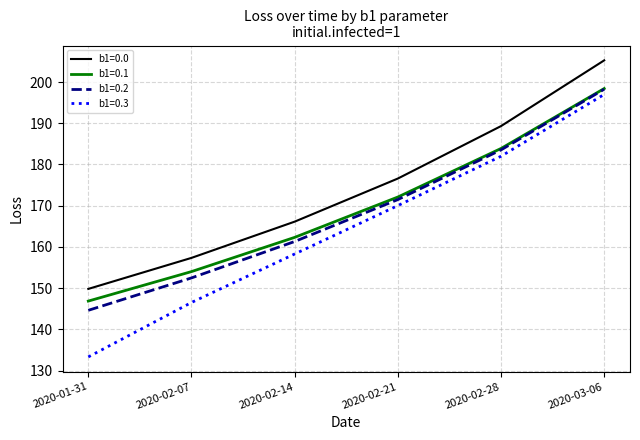

What is the minimum value for b1=0.0?

149.8